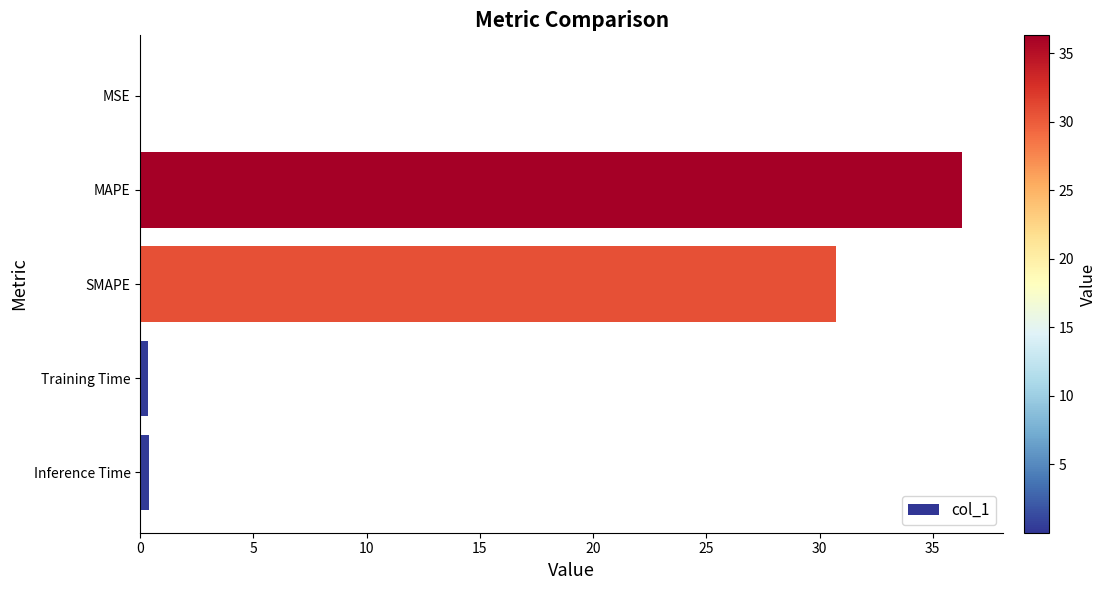

What is the approximate value at MAPE?

36.3